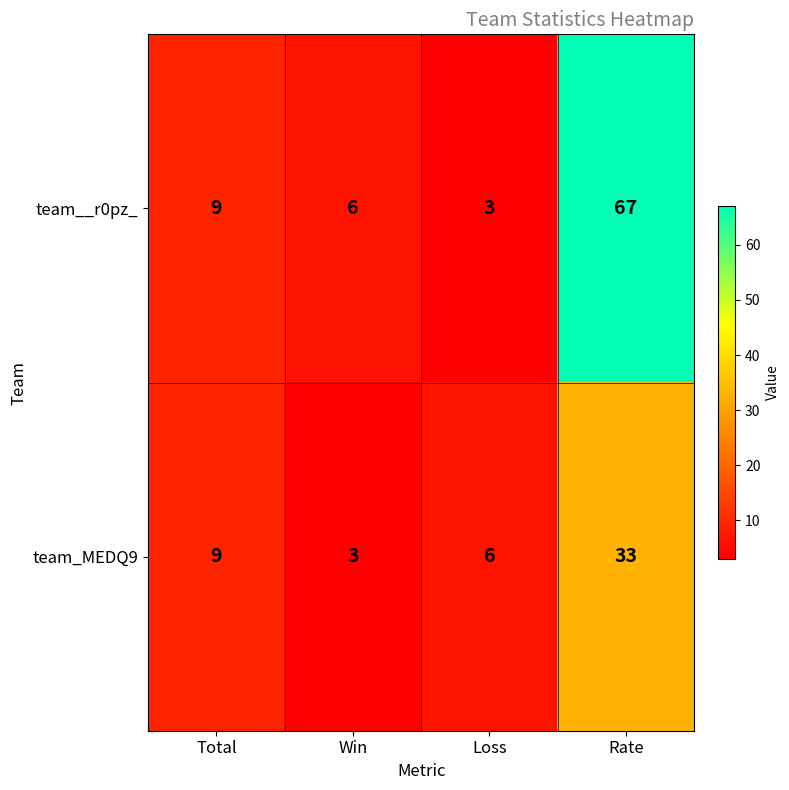

List the labels in order of team__r0pz_ value, largest first.

Rate, Total, Win, Loss